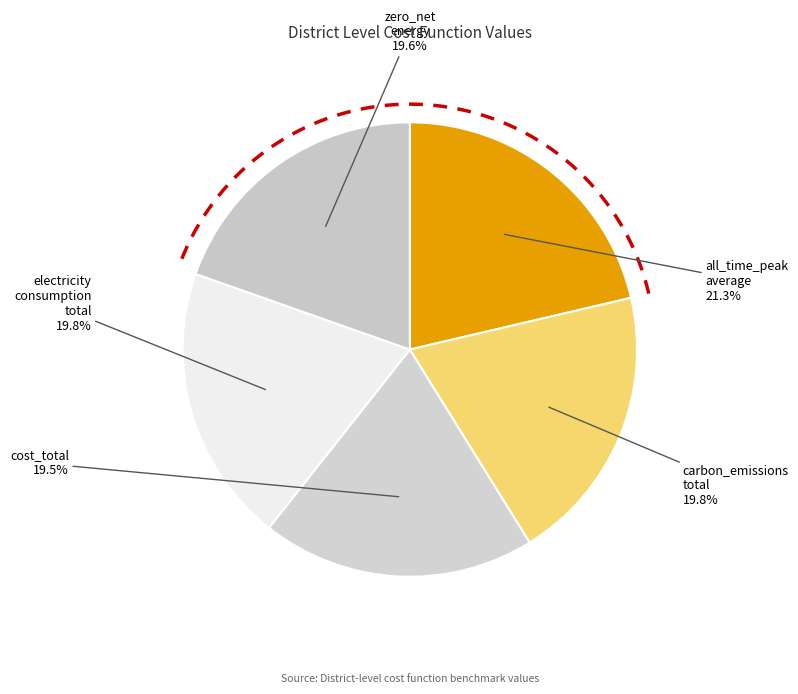

The carbon_emissions_total slice represents 27% of the pie. True or false?

False